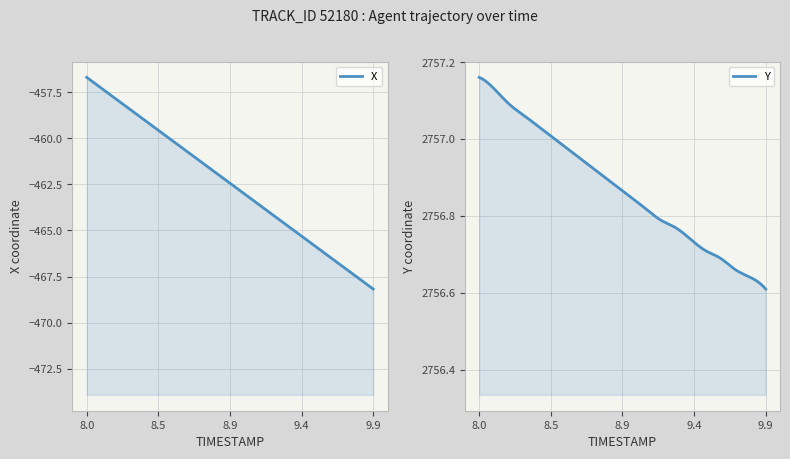

How many data points in X are above -462?

9